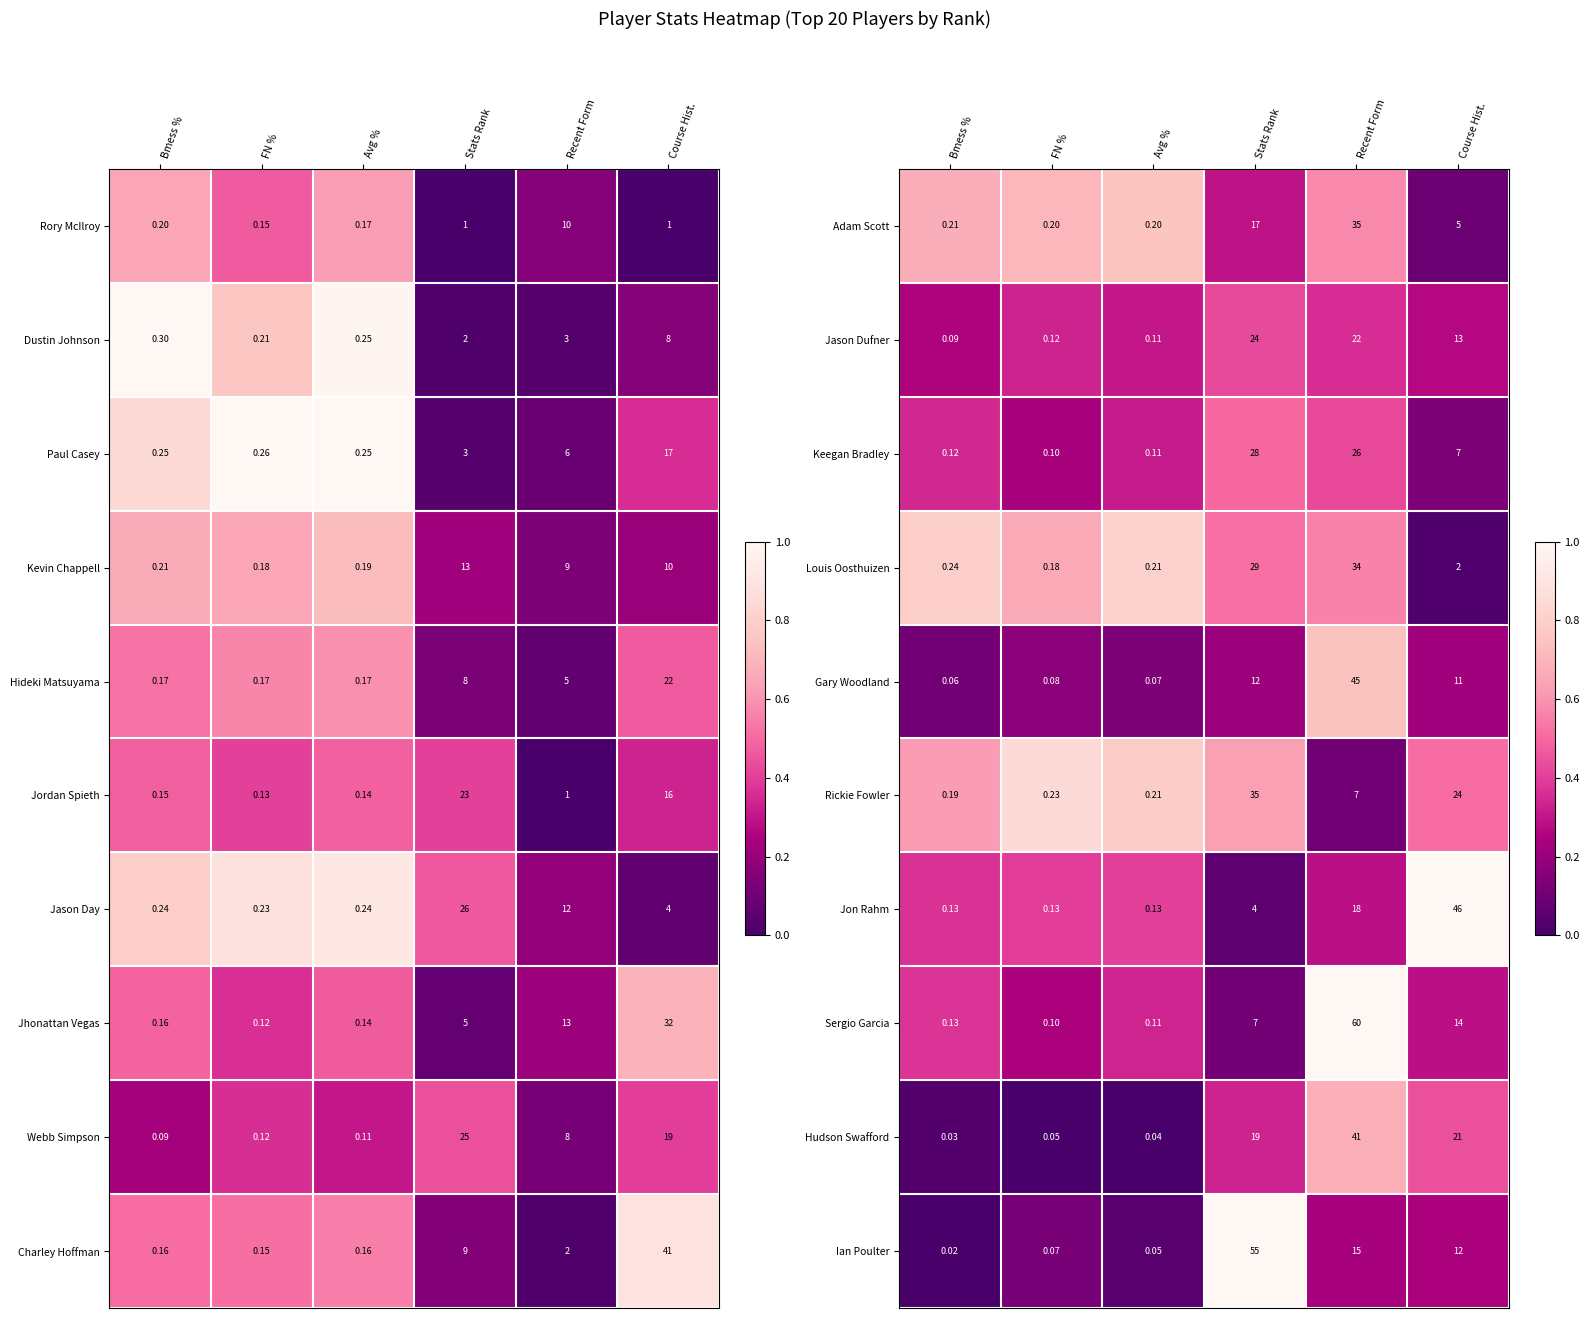

Is the value of Gary Woodland at Recent Form greater than the value of Louis Oosthuizen at Stats Rank?

Yes